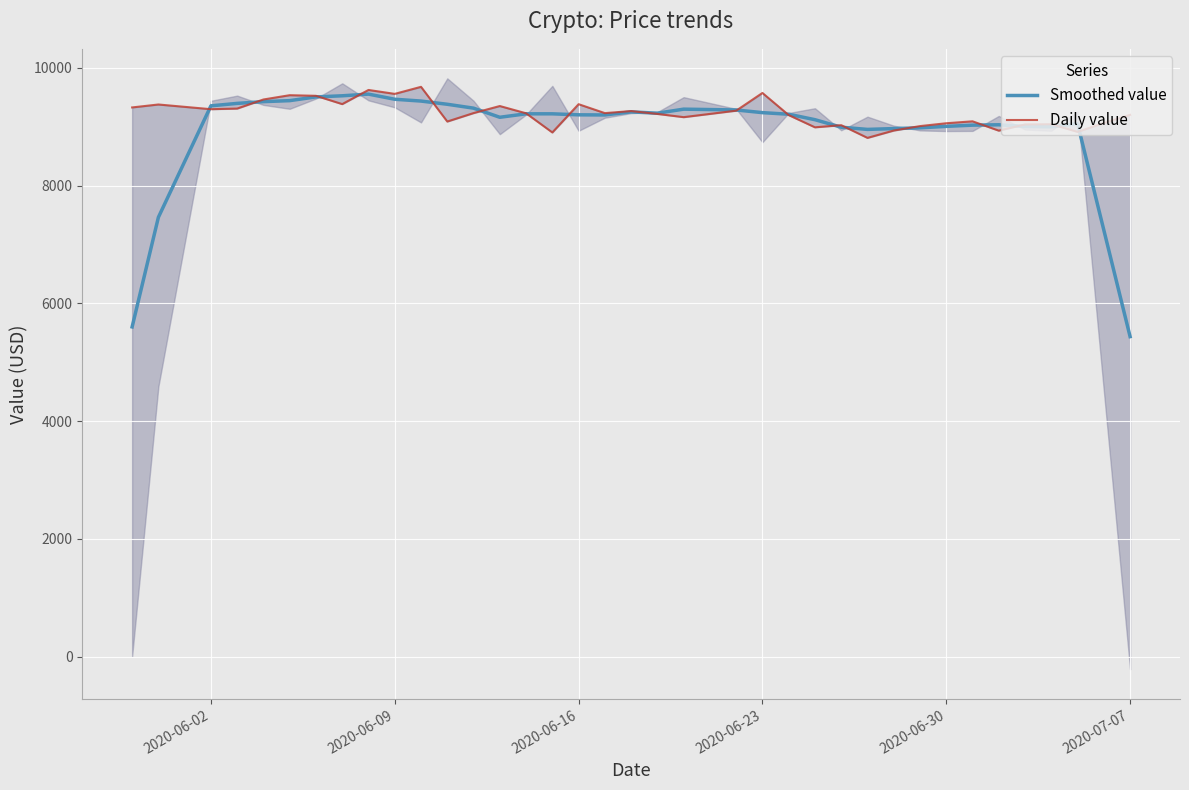

What is the highest value of the Smoothed value series?

9556.2